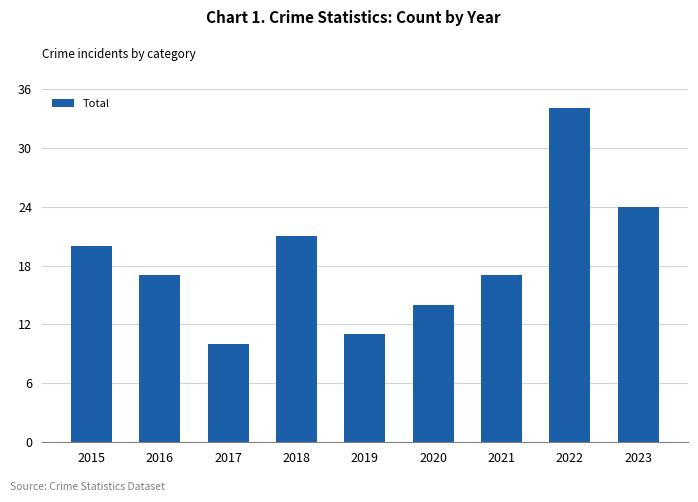

What is the sum of the values at 2020 and 2021?

31